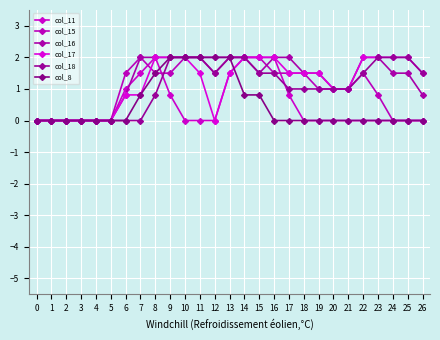

Count the number of categories in the chart.

27